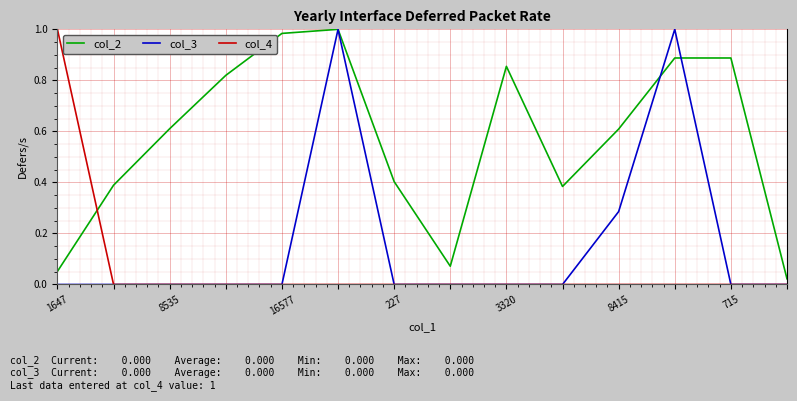

How many intersections are there between col_2 and col_4?

1